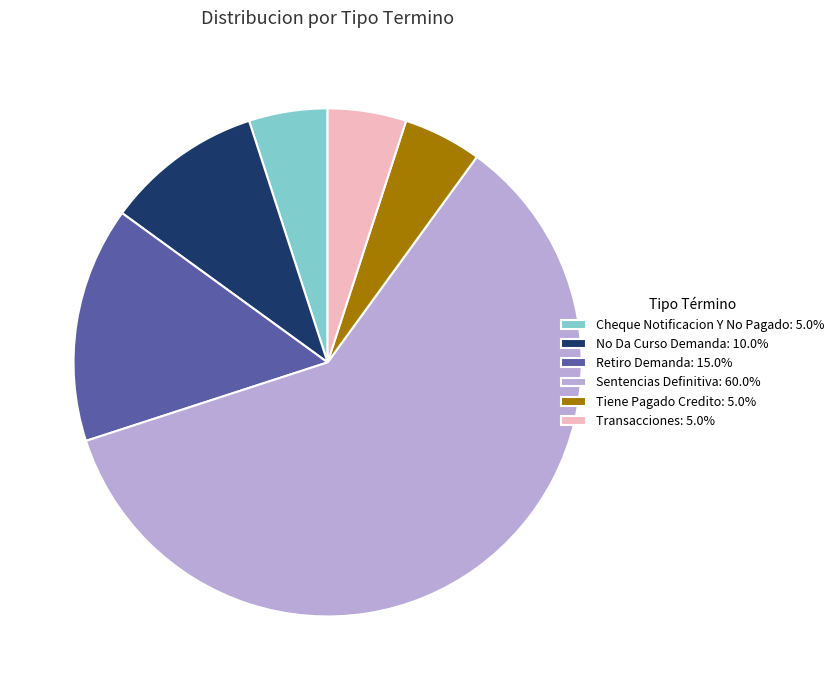

Approximately how many times larger is the value at Transacciones: 5.0% compared to Retiro Demanda: 15.0%?

0.3